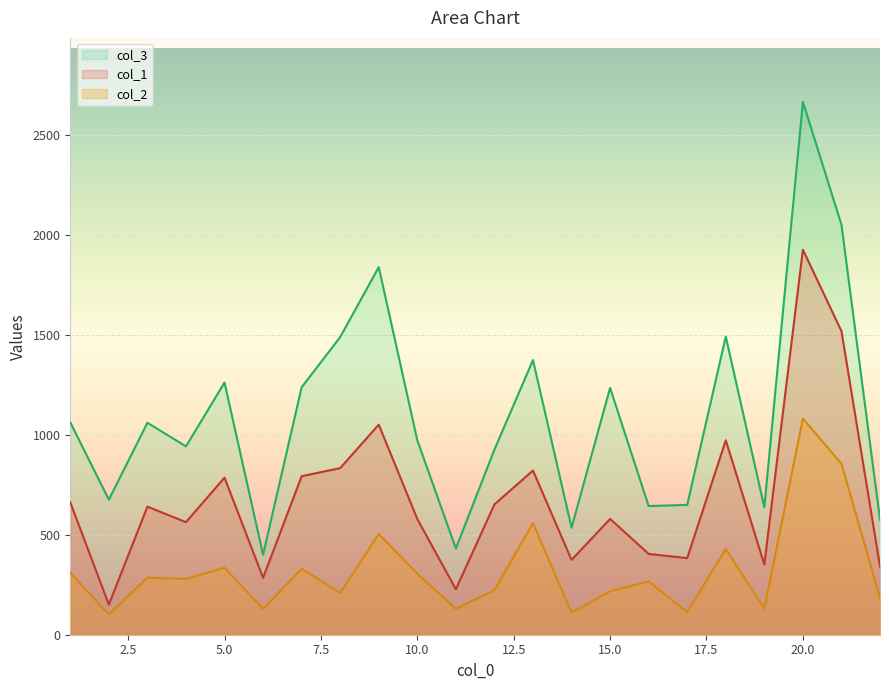

How many data points in col_1 are above 640?

11